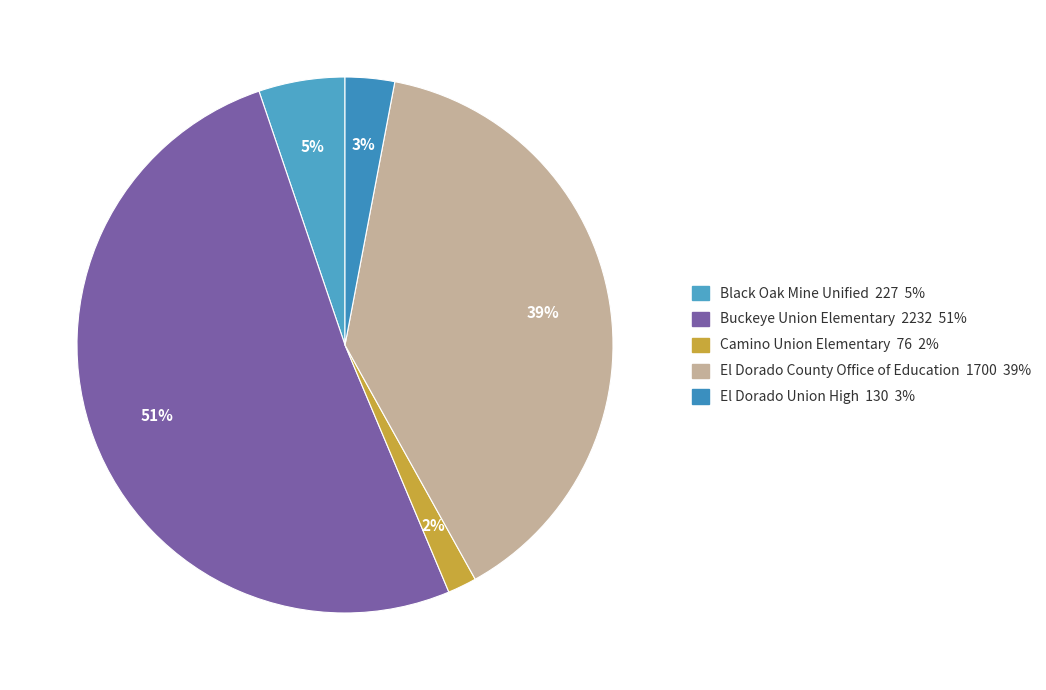

What is the change in value from Buckeye Union Elementary to Camino Union Elementary?

-2156